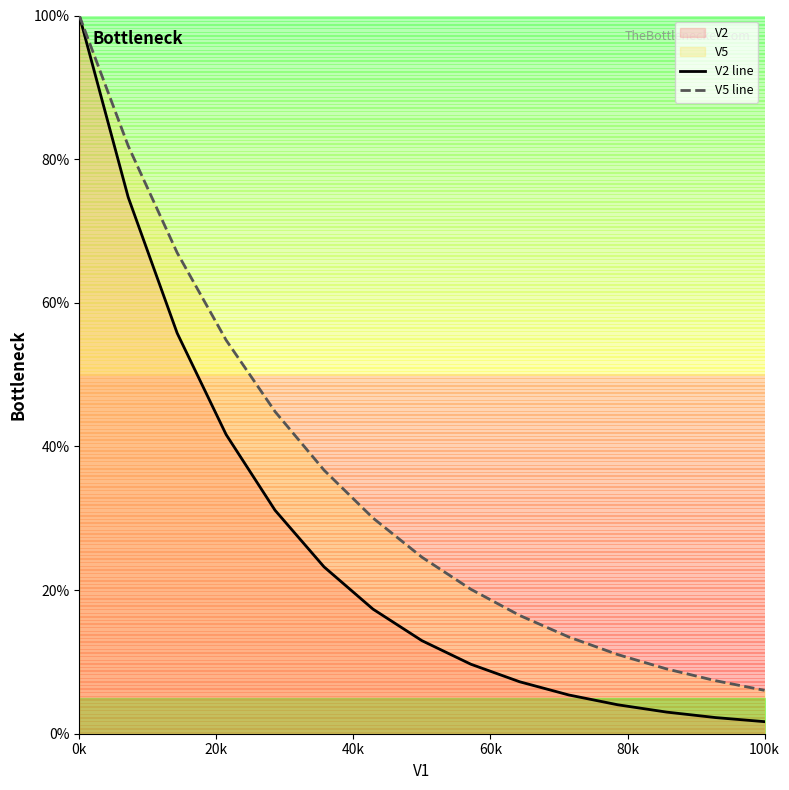

Which category has the highest value in the V5 line series?

0k